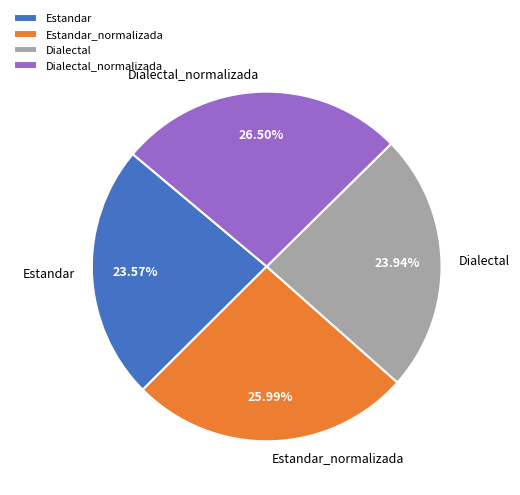

Combined, do Estandar_normalizada and Dialectal account for over 50%?

No